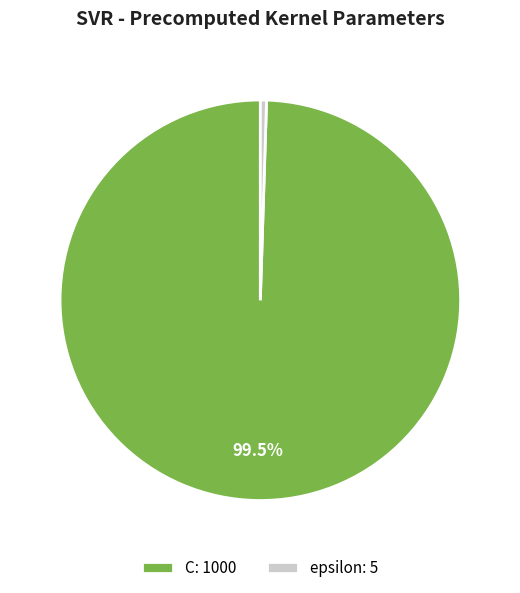

What is the smallest slice in the pie chart?

epsilon